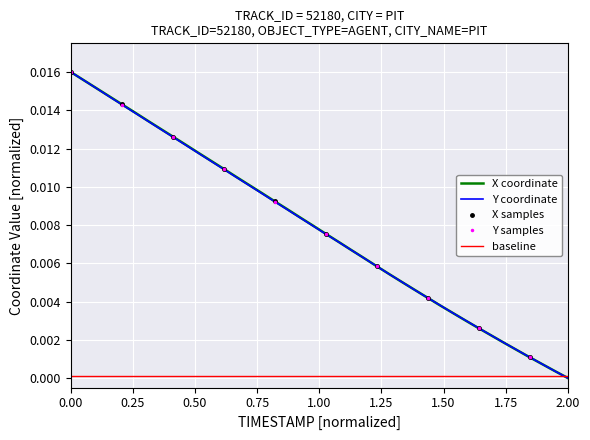

Is the value of Y at 28 greater than the value of X at 21?

No